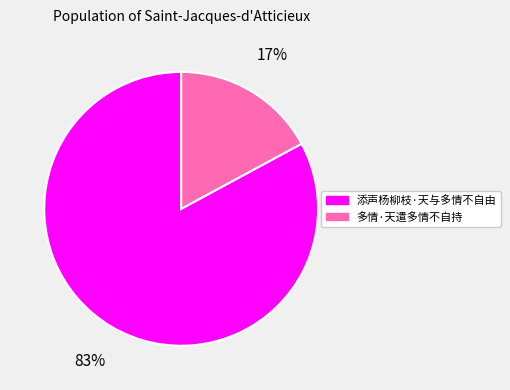

Which has a higher value, 多情·天遣多情不自持 or 添声杨柳枝·天与多情不自由?

添声杨柳枝·天与多情不自由